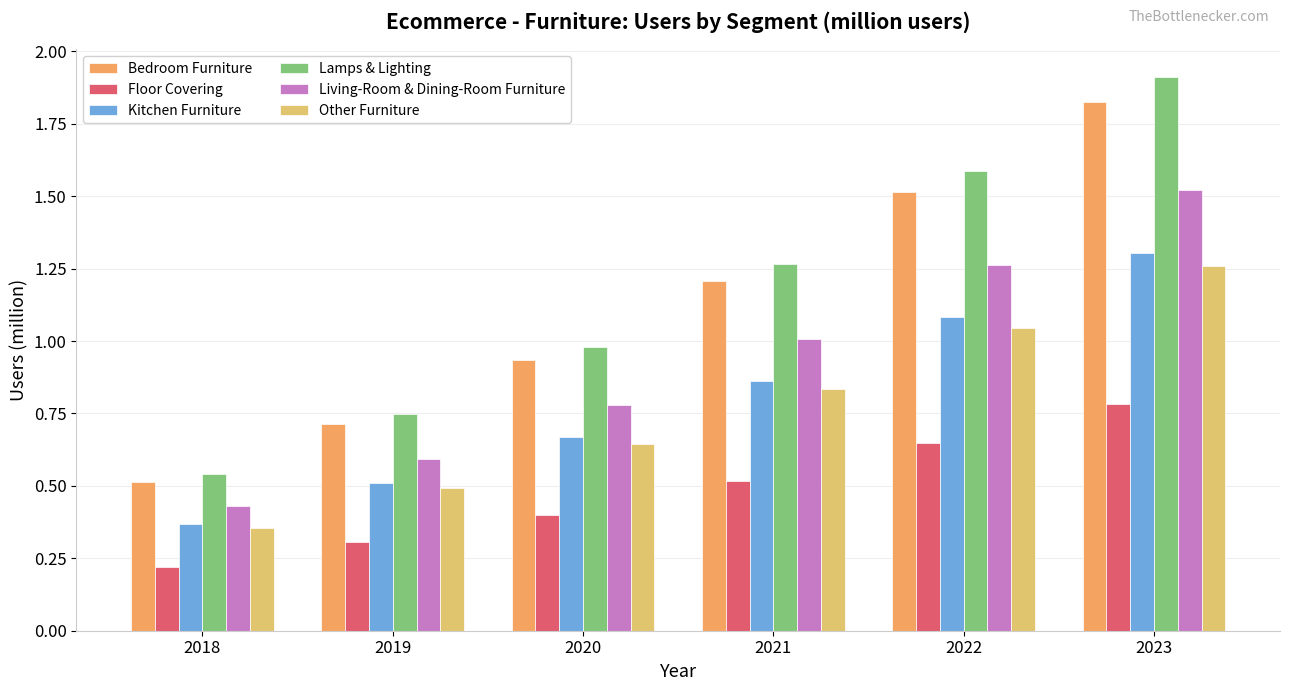

The value of Lamps & Lighting at 2019 is 1.0. True or false?

False